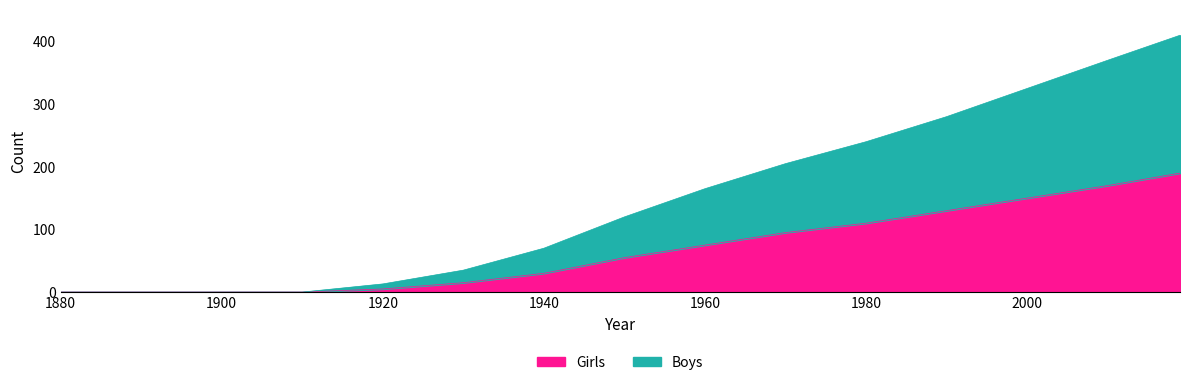

Is it true that Girls equals 197 at 1980?

False